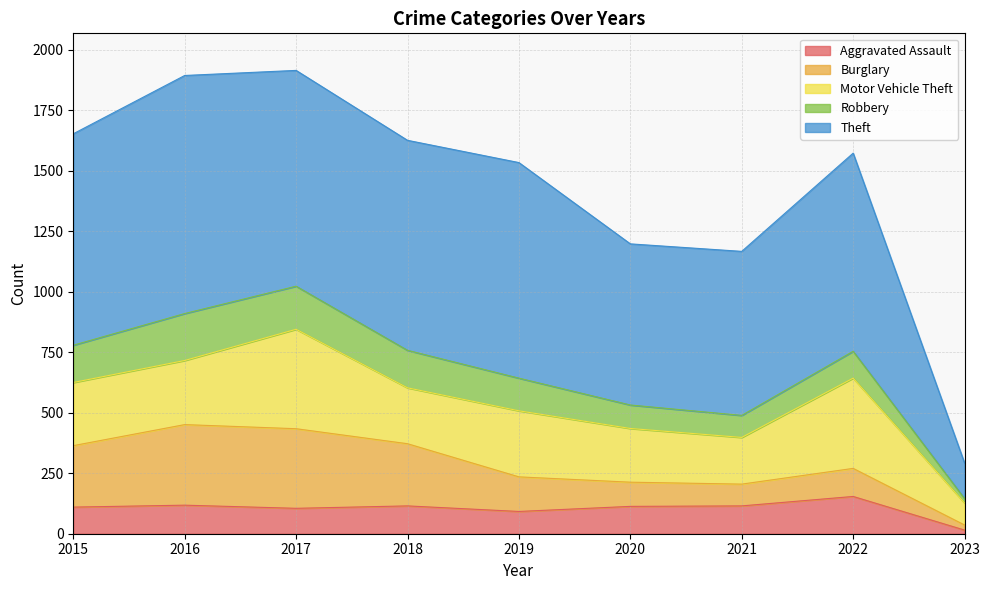

What is the value of the Robbery point at the 4th from the left?

155